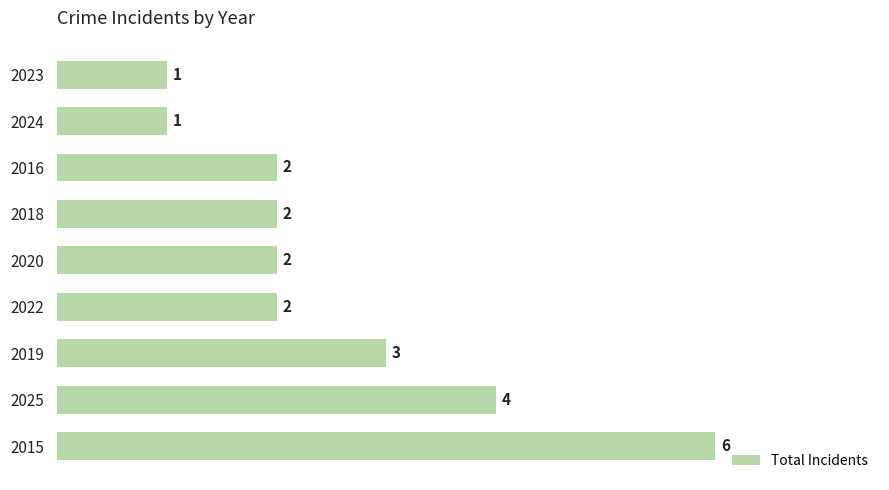

Count the values in the range 2 to 3.

5